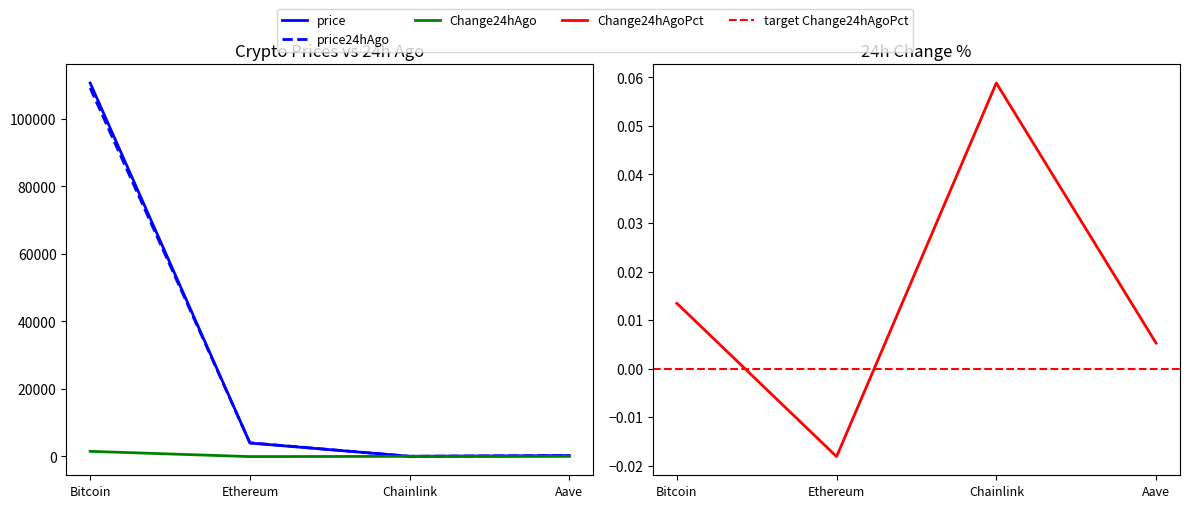

Count the number of data series in this chart.

4